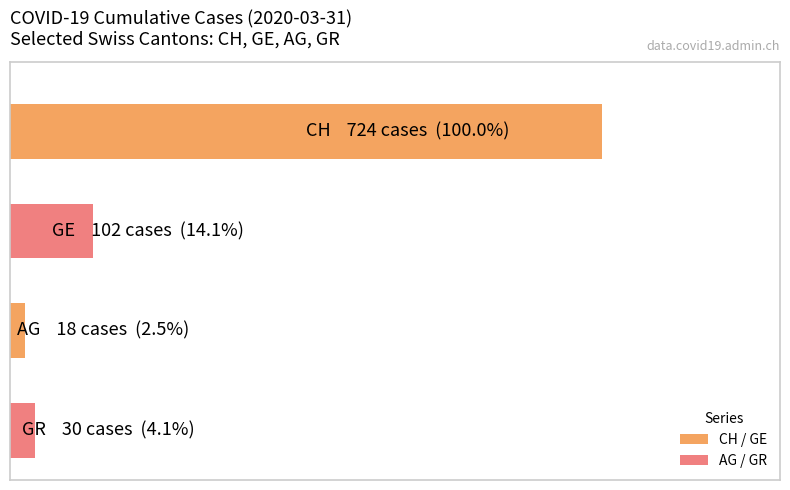

Does the chart contain any negative values?

No